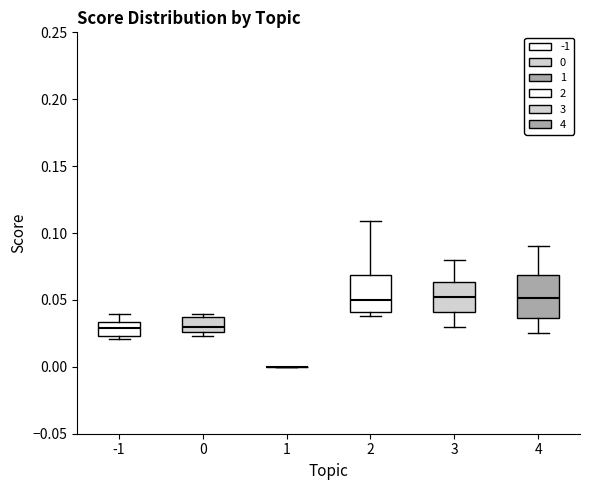

Reading left to right, read every box against the y-axis: the position of its median line, the range the box covers, and the ends of its whiskers. The values are not printed on the chart, so give them approximately, as read against the axis.

-1: median 0.030, box 0.025 to 0.035, whiskers 0.020 to 0.040
0: median 0.030, box 0.025 to 0.035, whiskers 0.025 (just below the box's lower edge) to 0.040
1: box collapsed to a line at 0.000, whiskers 0.000 to 0.000
2: median 0.050, box 0.040 to 0.070, whiskers 0.040 (just below the box's lower edge) to 0.110
3: median 0.055, box 0.040 to 0.065, whiskers 0.030 to 0.080
4: median 0.050, box 0.035 to 0.070, whiskers 0.025 to 0.090